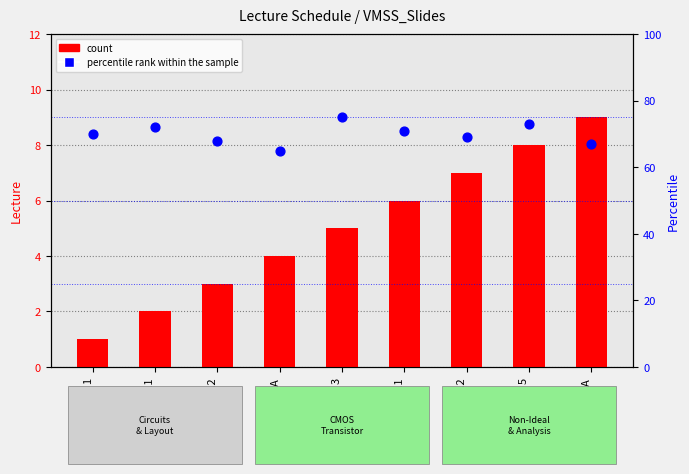

At how many categories does at least one series exceed 3?

9